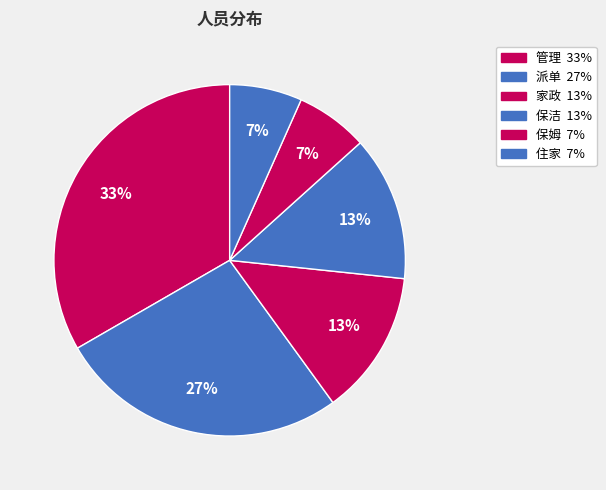

What portion of the pie excludes 管理?

66.7%